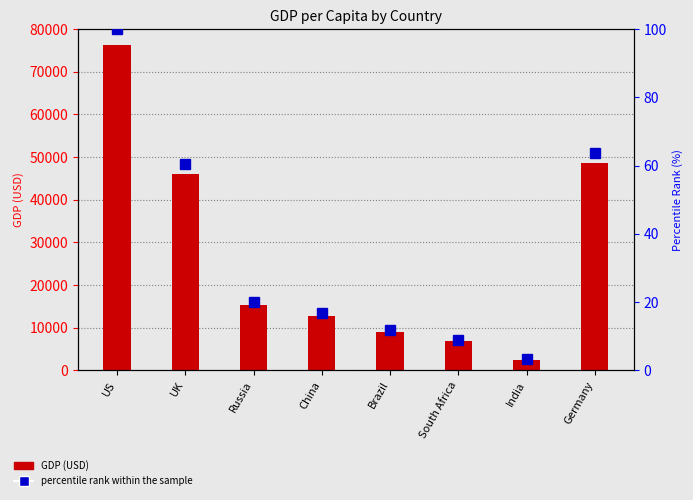

Rank the categories by percentile rank within the sample value from highest to lowest.

US, Germany, UK, Russia, China, Brazil, South Africa, India